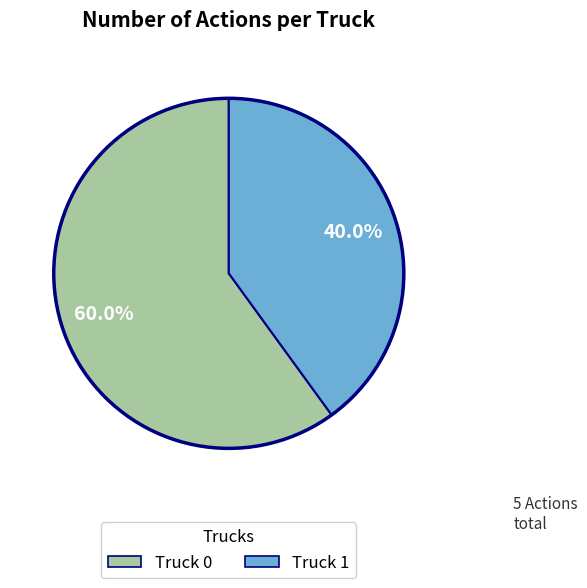

To the nearest percent, what portion does Truck 1 represent?

40%